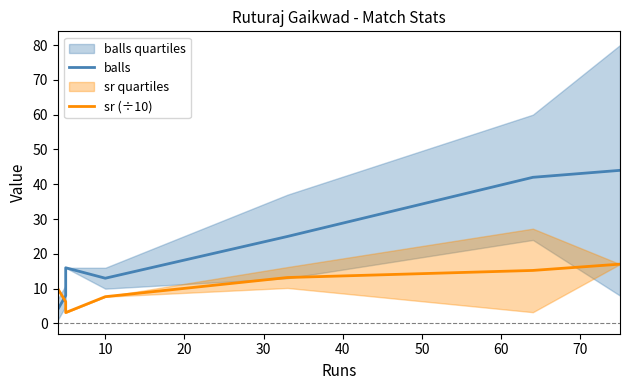

How many times do sr (÷10) and balls cross each other?

1